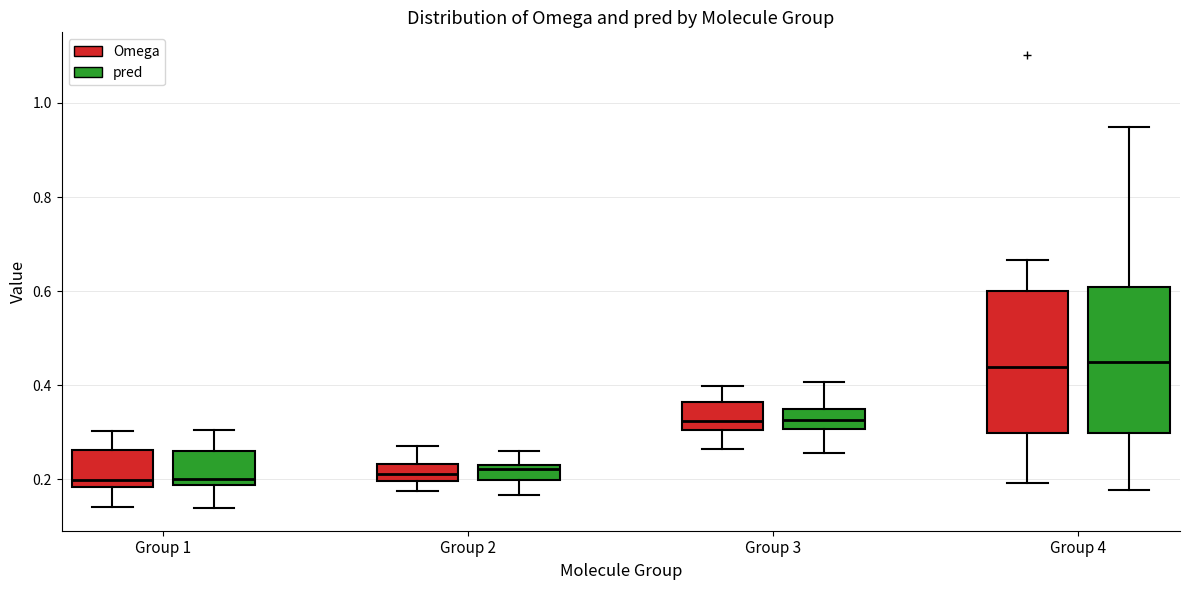

Where does the lower whisker of the box for Group 1 (pred) end on the y-axis? The values are not printed on the chart, so give them approximately, as read against the axis.

0.14